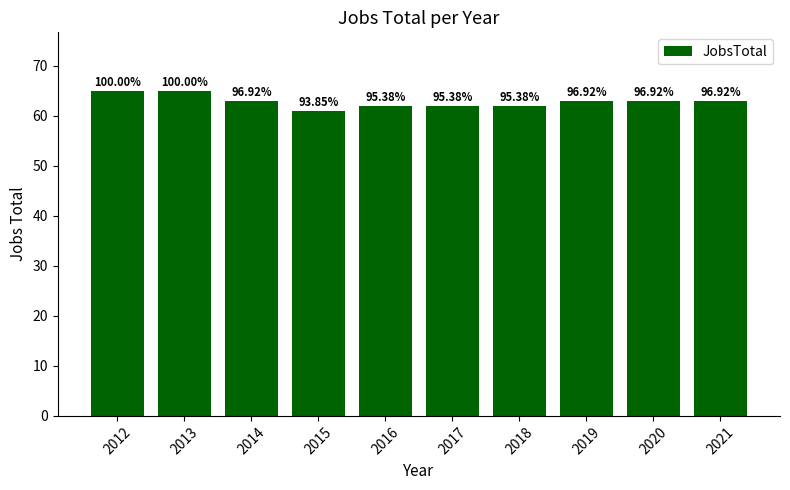

Count the values in the range 62 to 63.

7